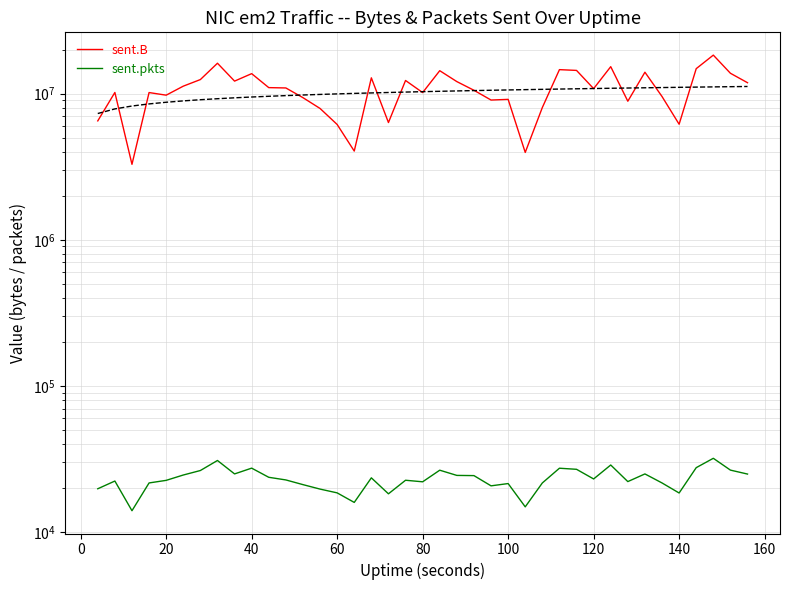

Rank the series by their average value, from highest to lowest.

sent.B, sent.pkts